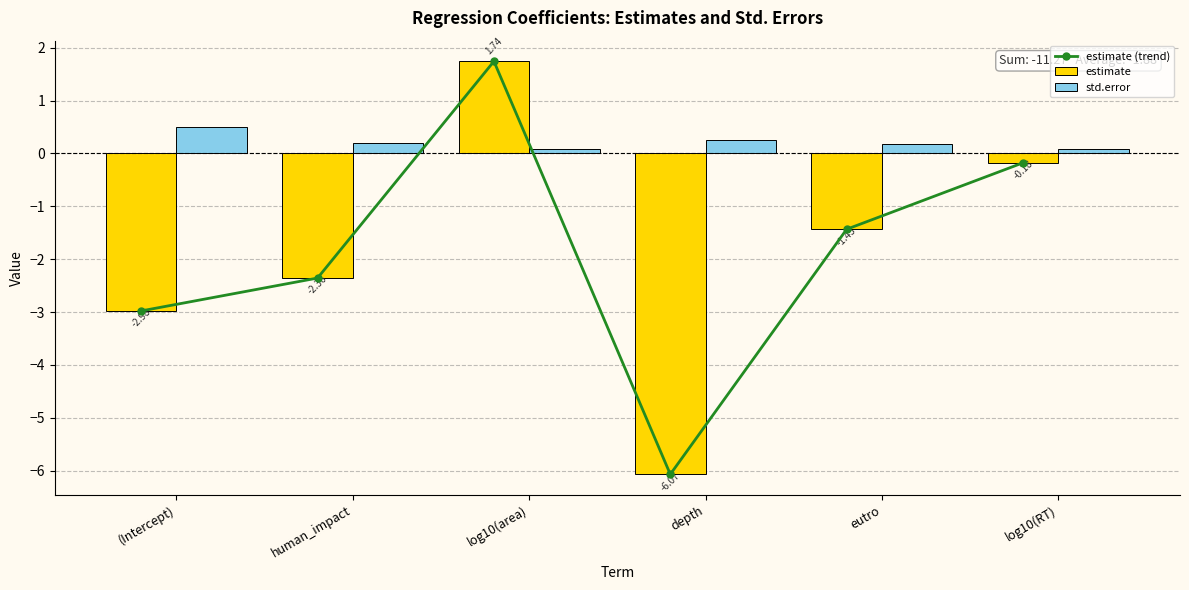

At which label is std.error closest to 0?

log10(RT)